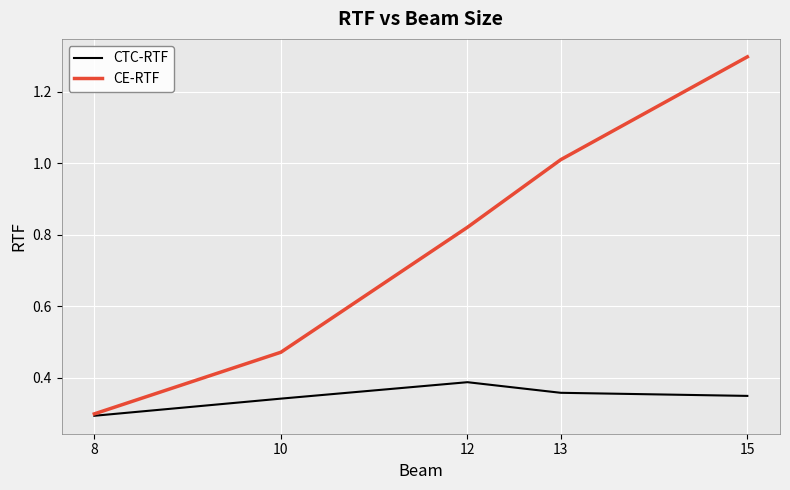

The CTC-RTF series shows 0.3 at 10. True or false?

True